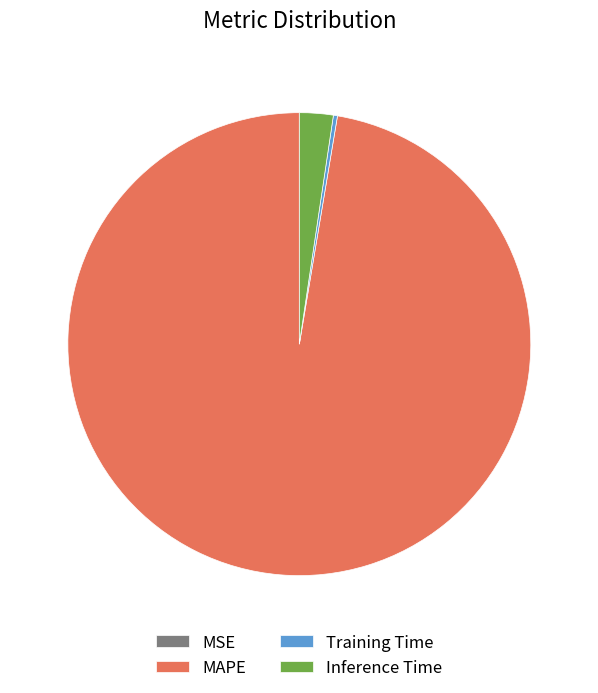

Is there any slice that represents more than half of the pie?

Yes